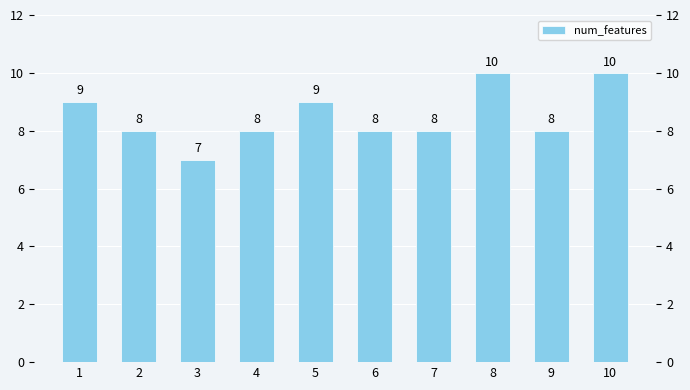

List the labels in order of value, largest first.

8, 10, 1, 5, 2, 4, 6, 7, 9, 3